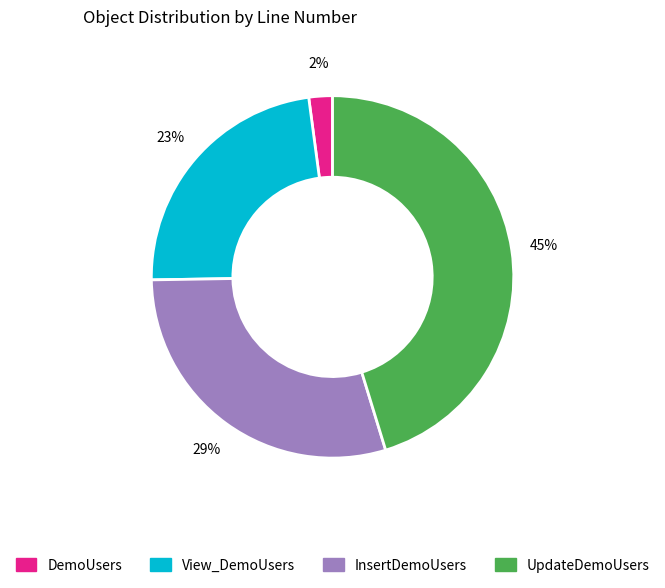

To the nearest percent, what portion does UpdateDemoUsers represent?

45%